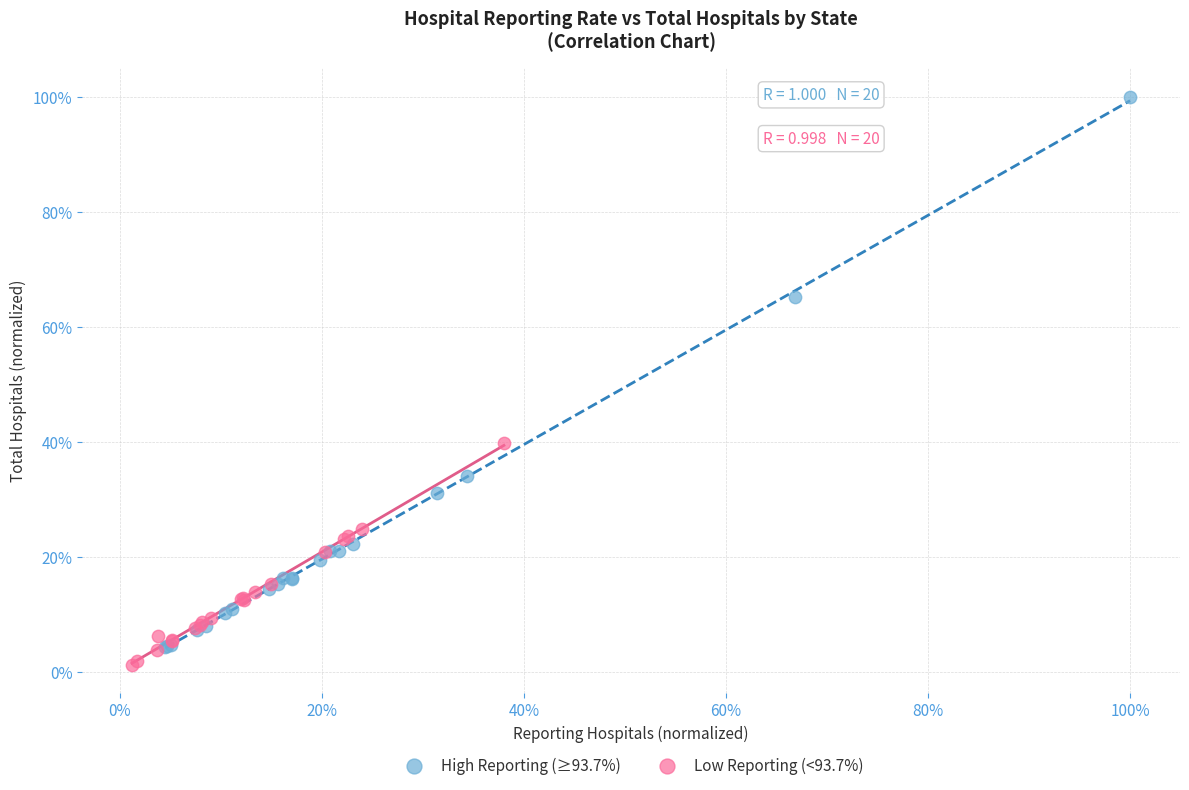

Which series has the largest Y range (max minus min)?

High Reporting (≥93.7%)